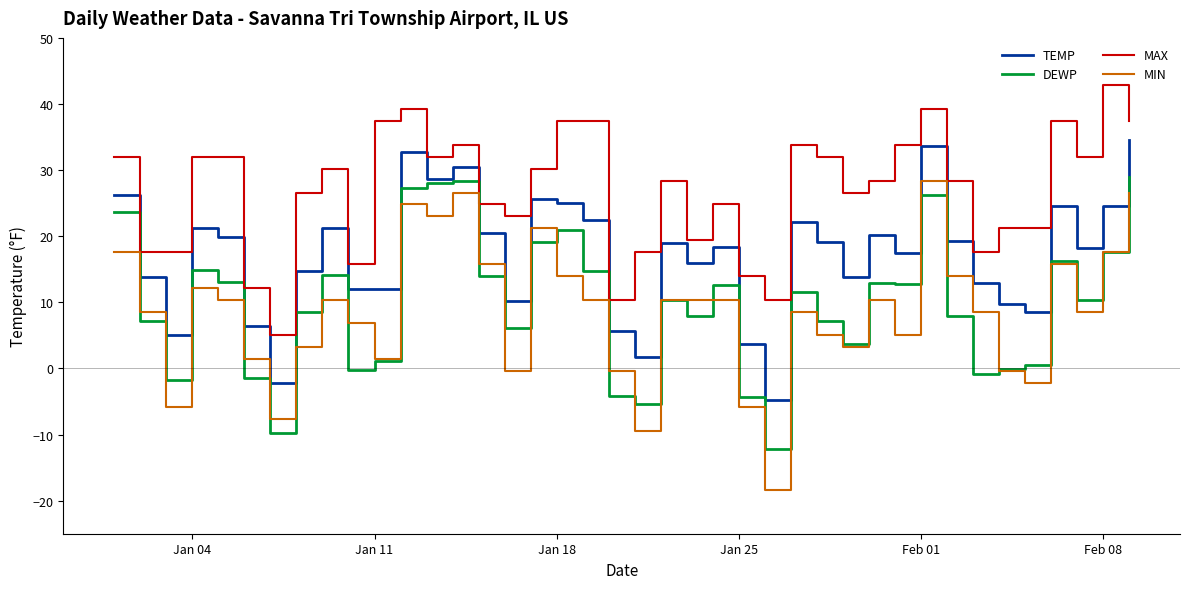

Which series has the widest spread of values?

MIN